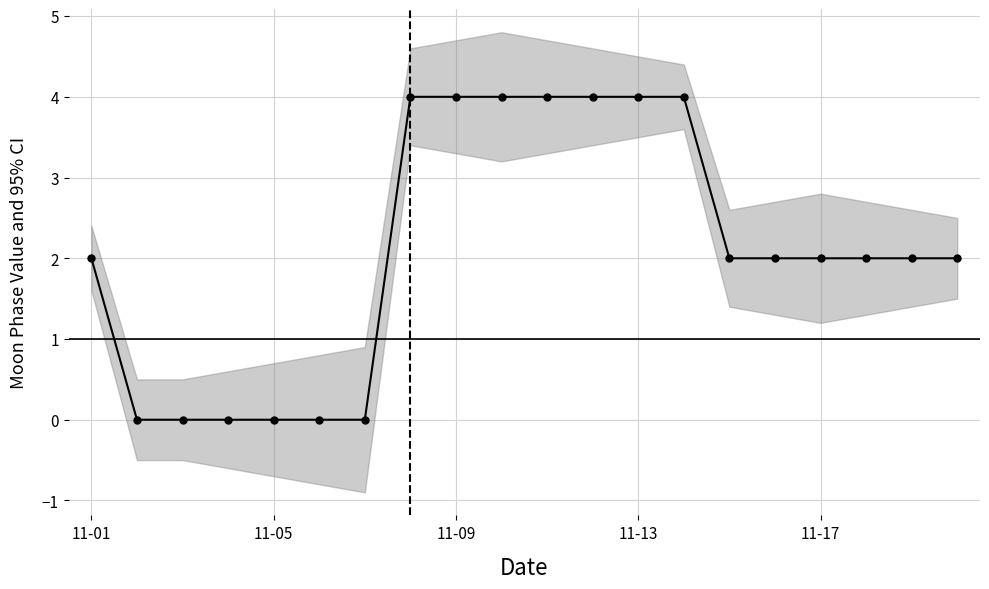

True or false: the data has more than 0 interior local peaks.

False